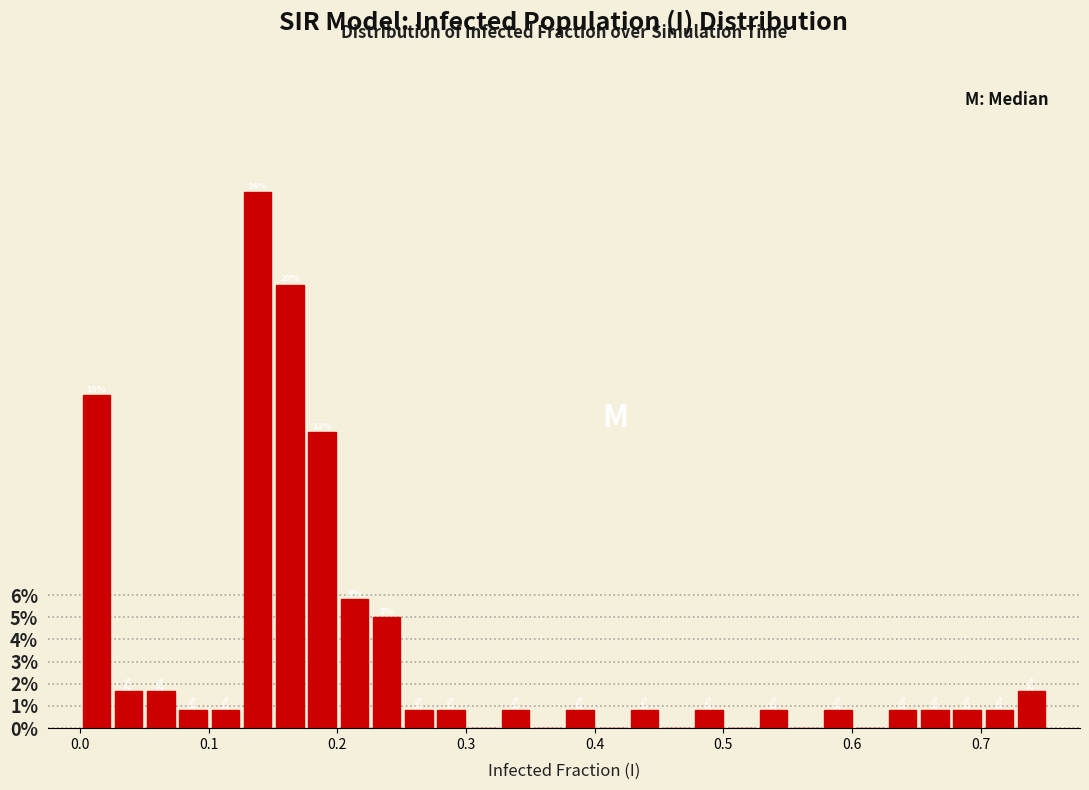

Read against the x-axis, roughly where is the centre of the tallest bar?

0.14